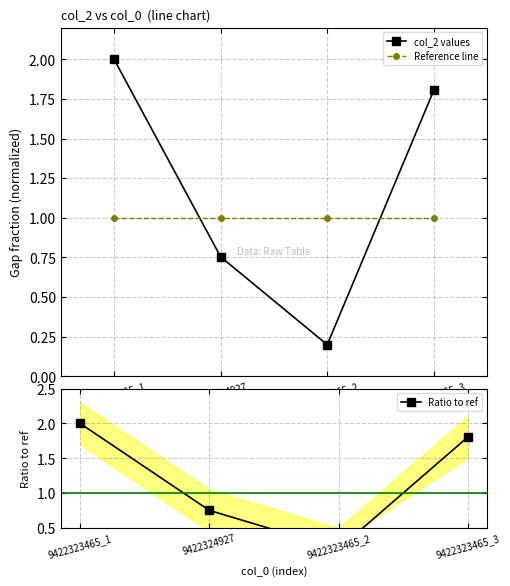

What is the label of the 1st point from the left?

9422323465_1